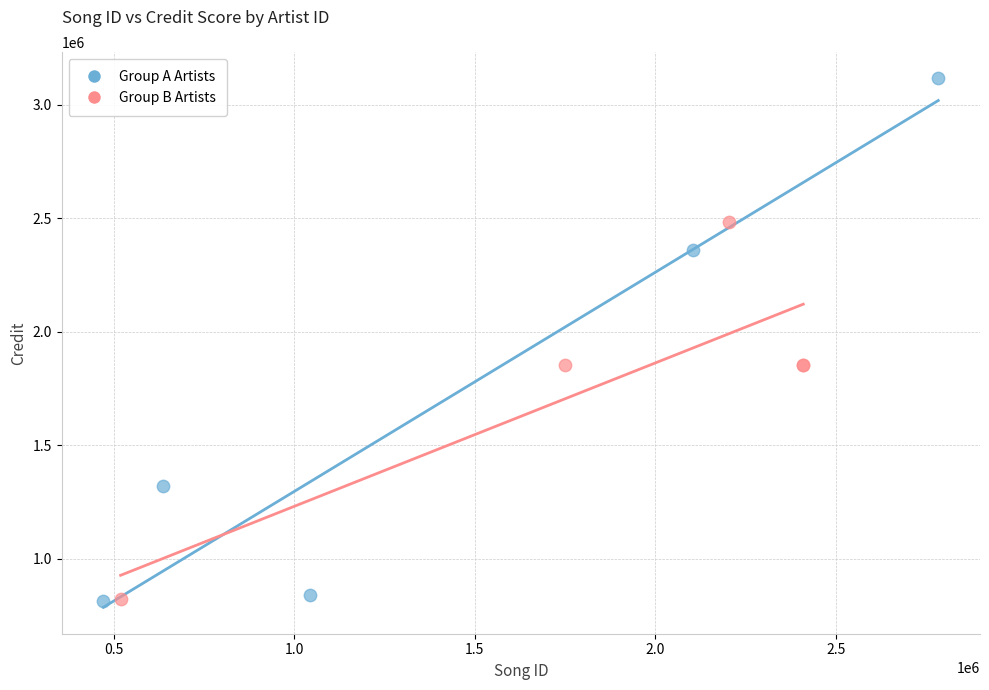

Which series has the largest Y range (max minus min)?

Group A Artists